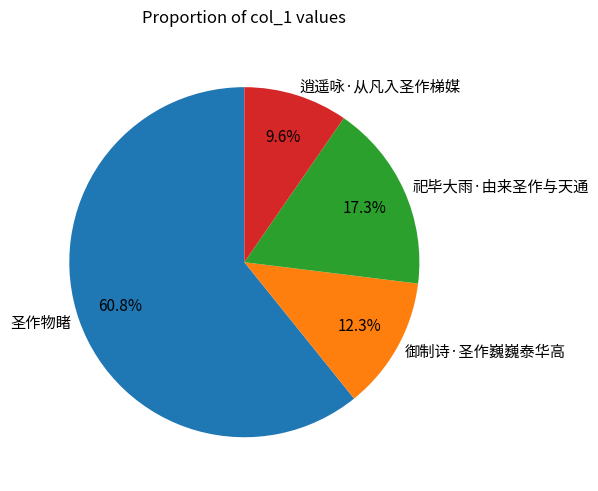

Rank the categories by value from lowest to highest.

逍遥咏·从凡入圣作梯媒, 御制诗·圣作巍巍泰华高, 祀毕大雨·由来圣作与天通, 圣作物睹